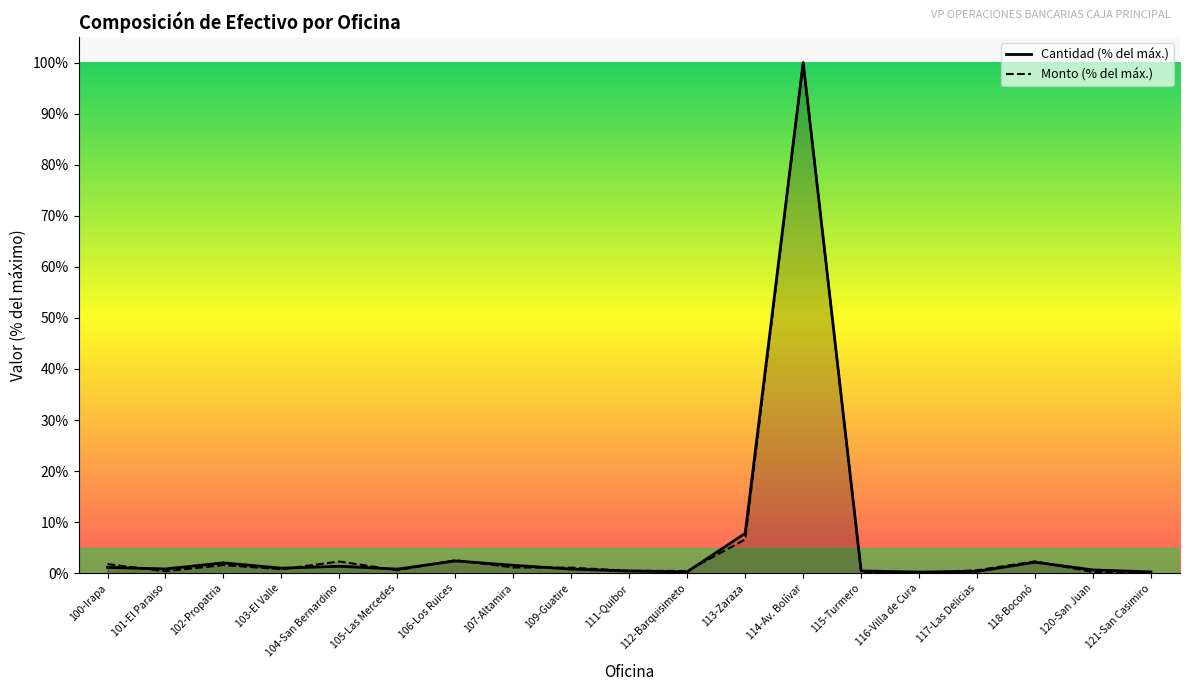

What is the difference between the maximum and minimum values in the Cantidad series?

99.8